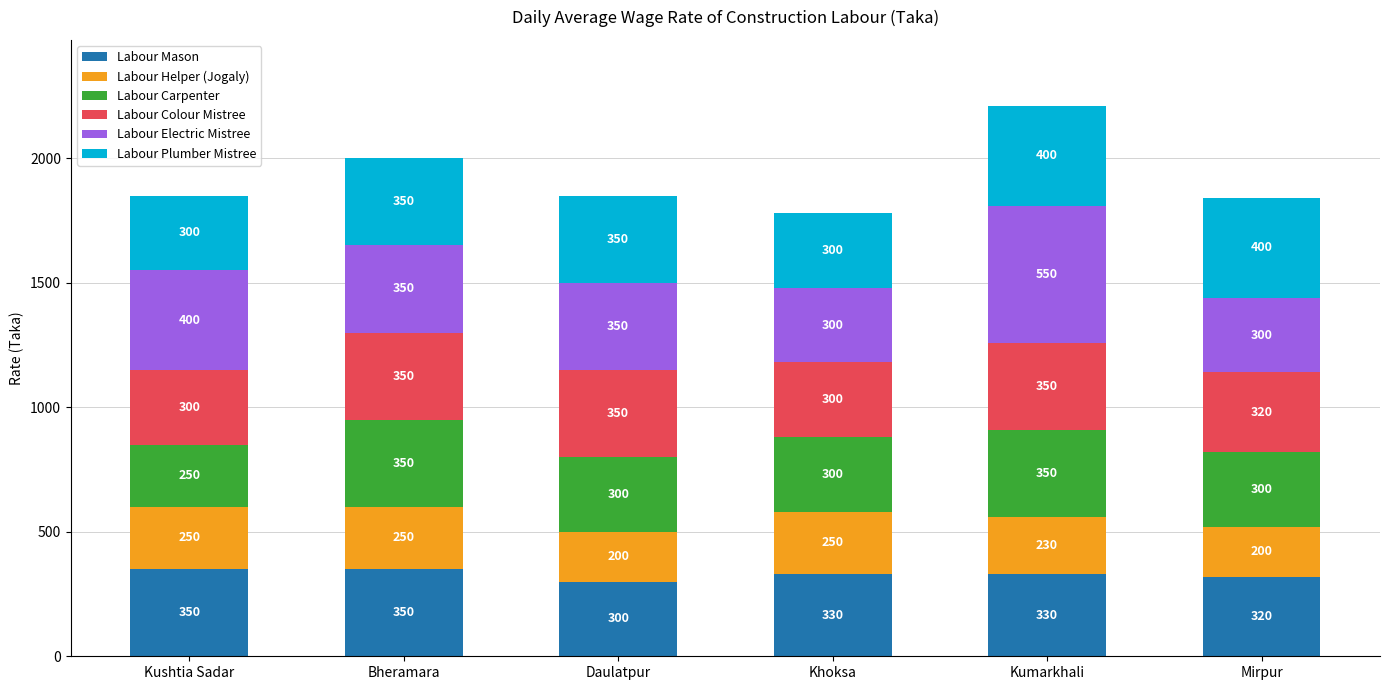

Count the Labour Mason values in the range 320 to 350.

5